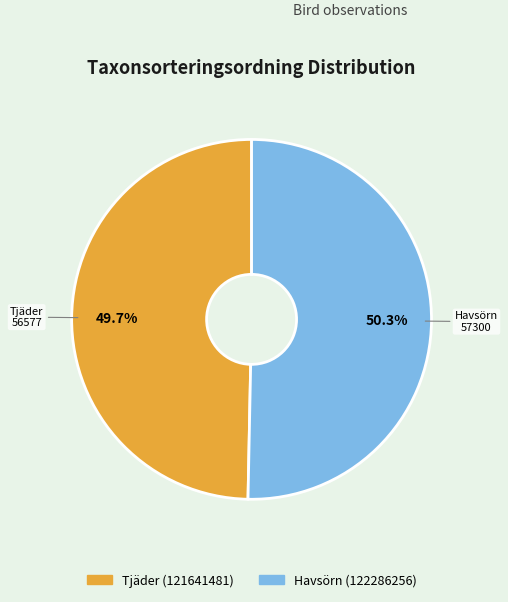

Does Havsörn (122286256) represent more than half of the total?

Yes